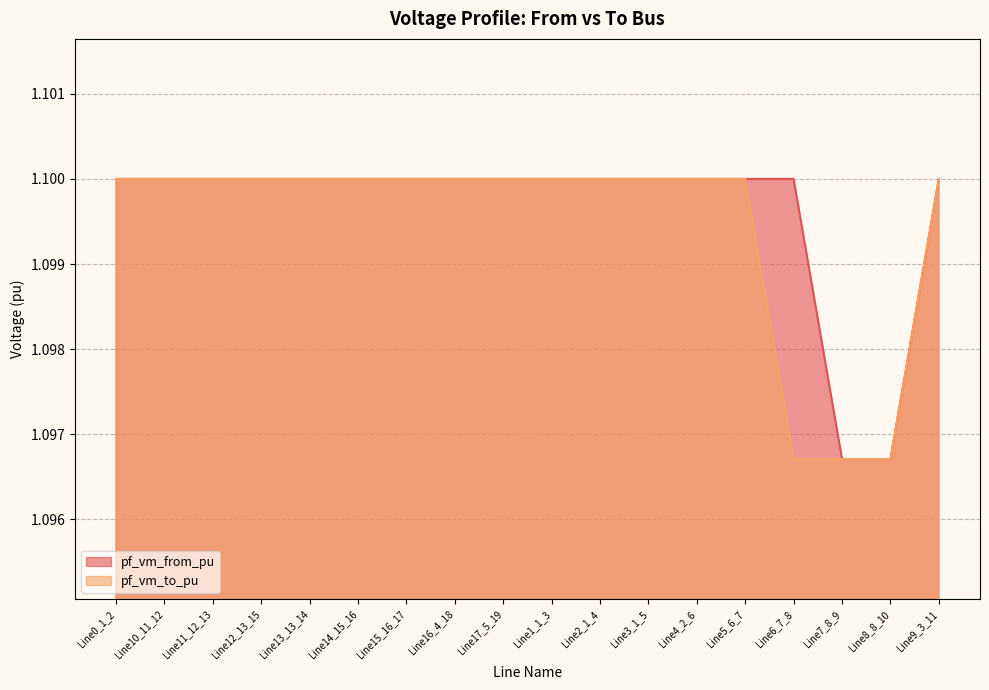

Between Line0_1_2 and Line10_11_12, which series saw the biggest shift?

pf_vm_to_pu